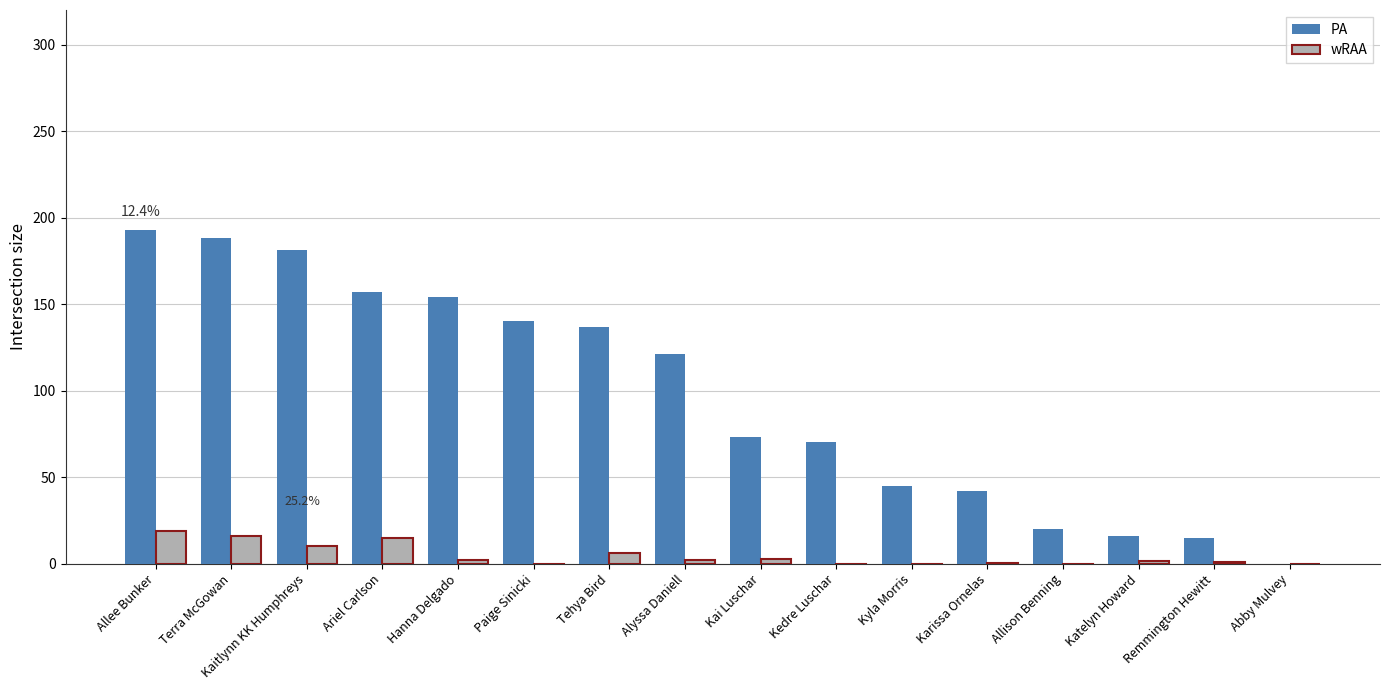

Which has a higher value, Karissa Ornelas or Kaitlynn KK Humphreys?

Kaitlynn KK Humphreys